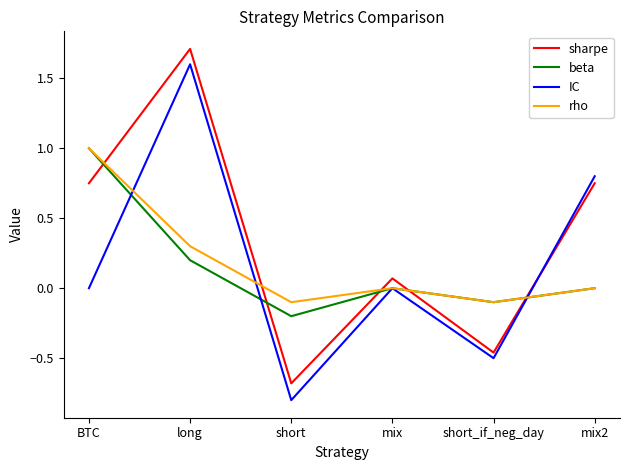

Which category has the highest value in the sharpe series?

long